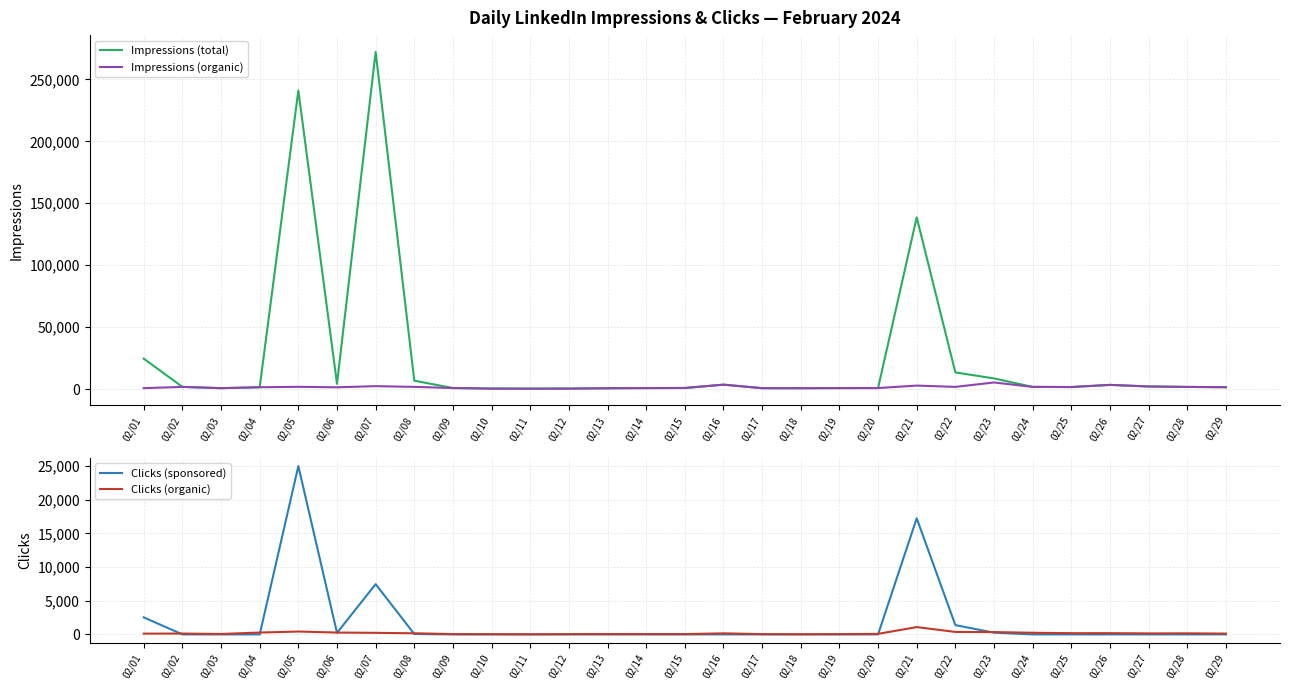

Rank the series by their maximum value, from highest to lowest.

Impressions (total), Clicks (sponsored), Impressions (organic), Clicks (organic)